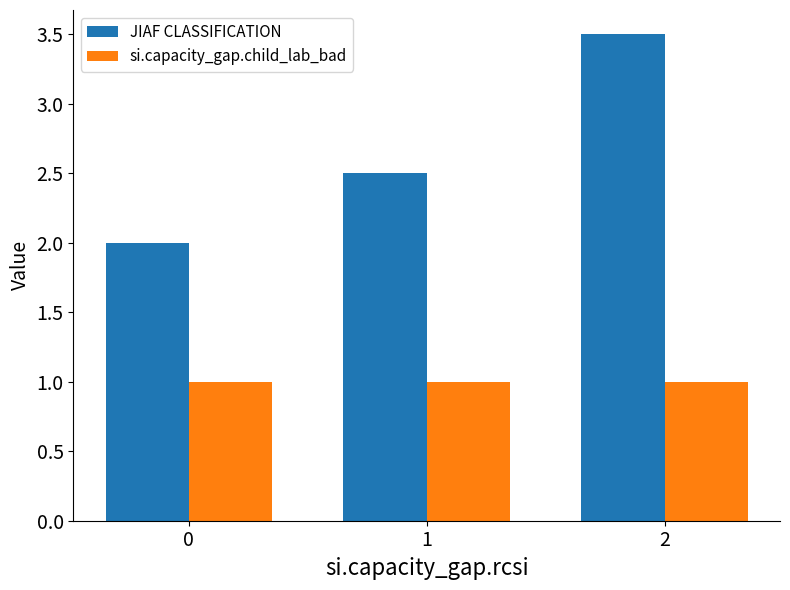

What is the smallest value displayed?

1.0